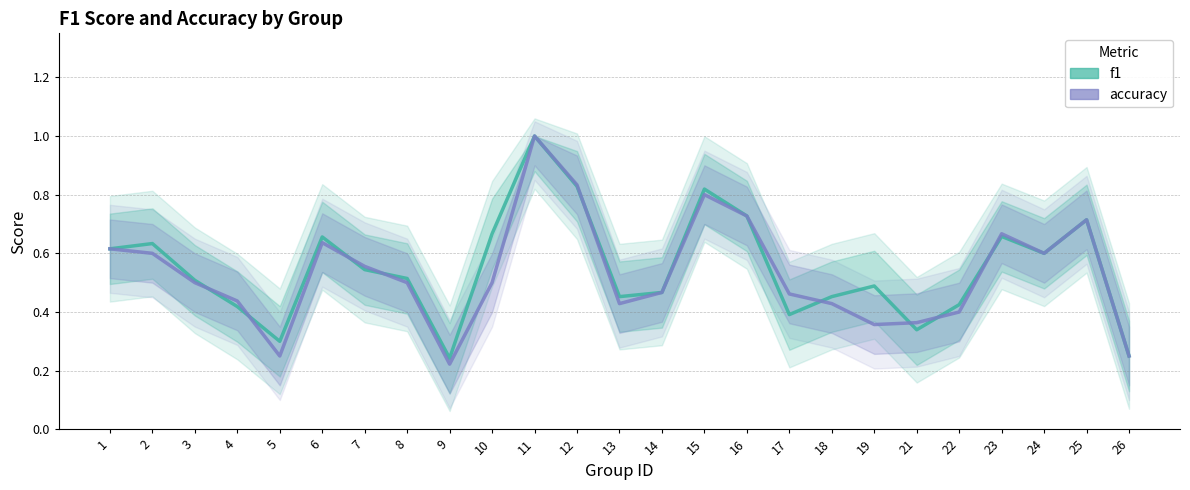

Which series ends up on top after the final intersection of accuracy and f1?

accuracy